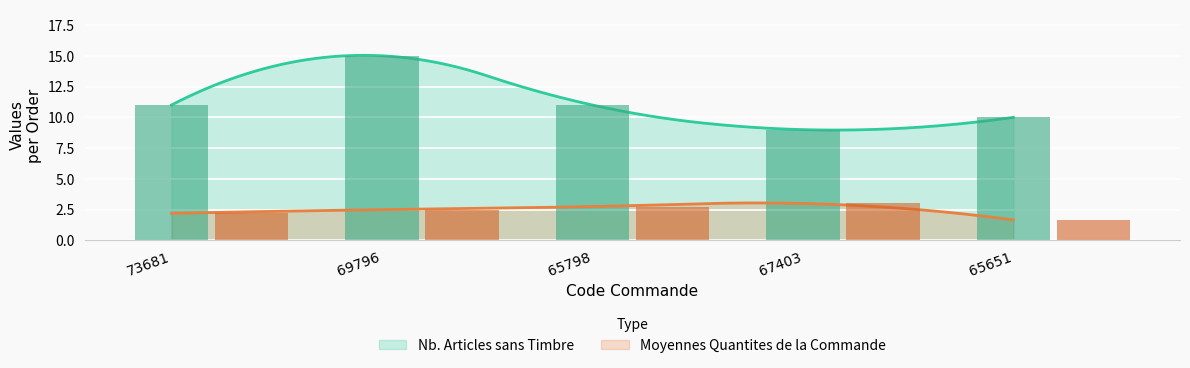

Count the Nb. Articles sans Timbre values in the range 10 to 11.

3